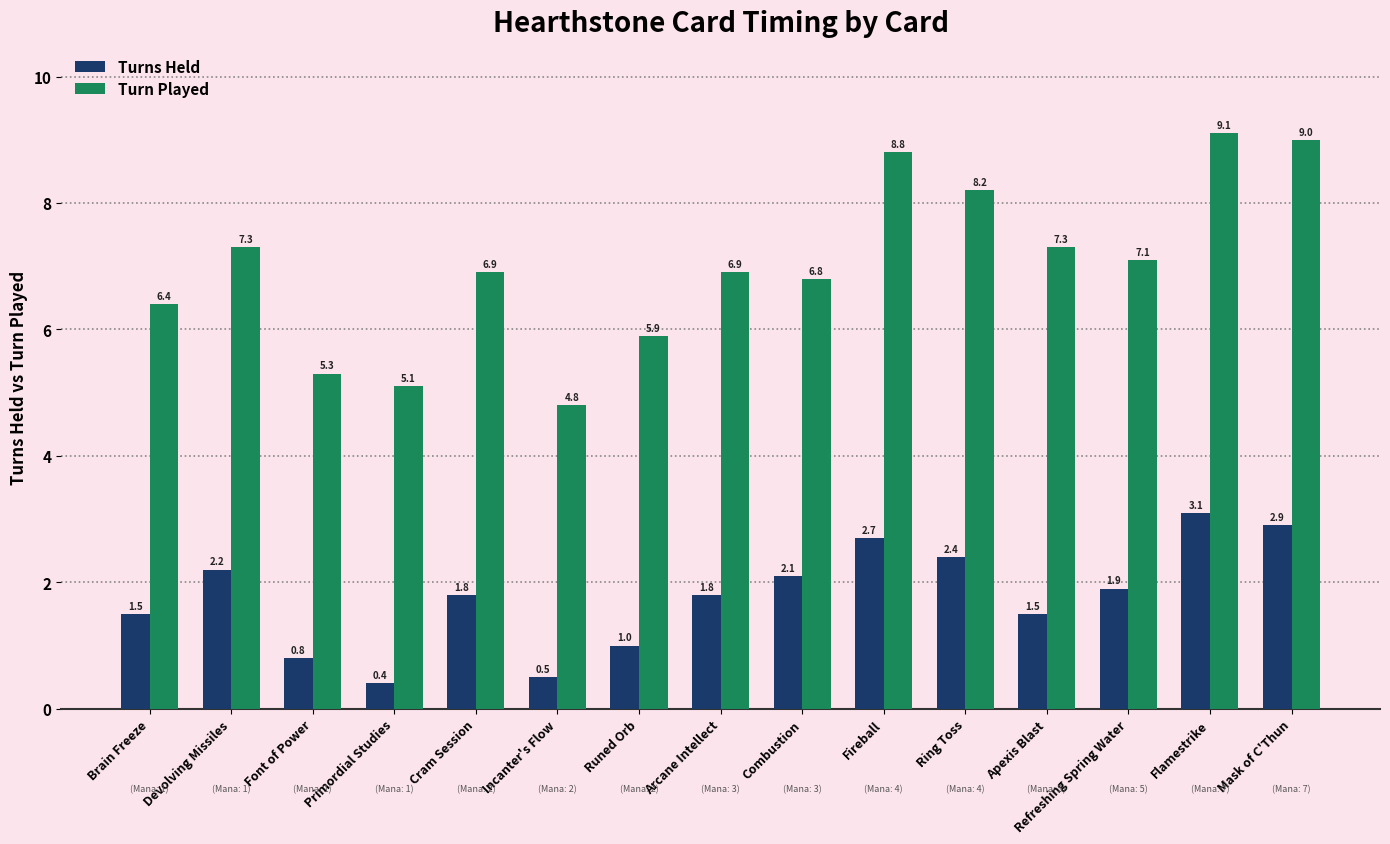

At how many categories does at least one series exceed 2?

15